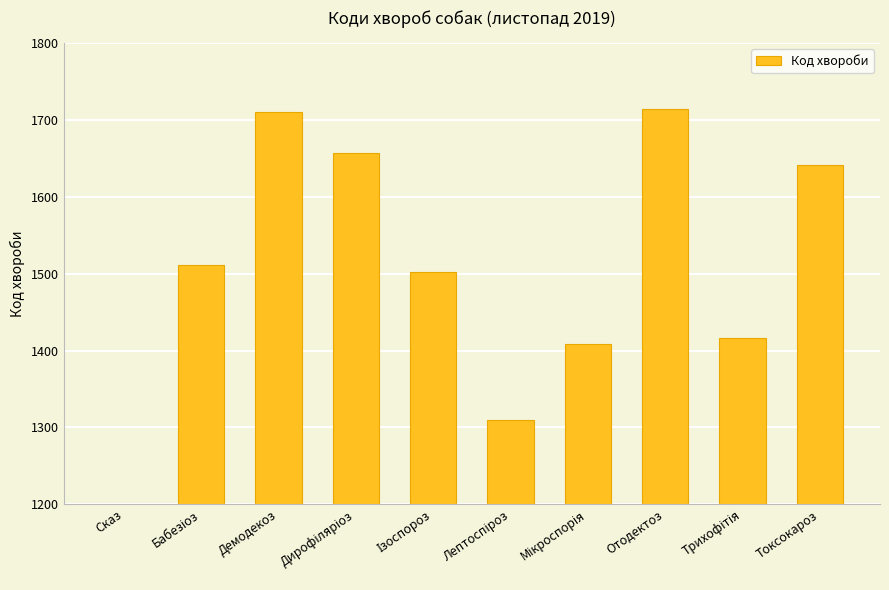

Reading left to right, what are all the values shown in this chart?

1103	1511	1711	1657	1502	1310	1409	1714	1416	1641